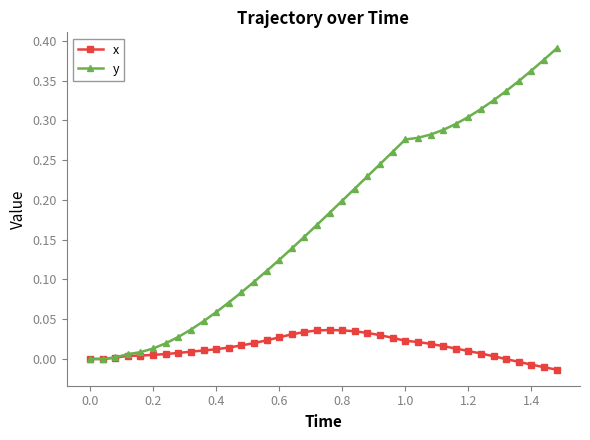

Rank the series by their maximum value, from highest to lowest.

y, x